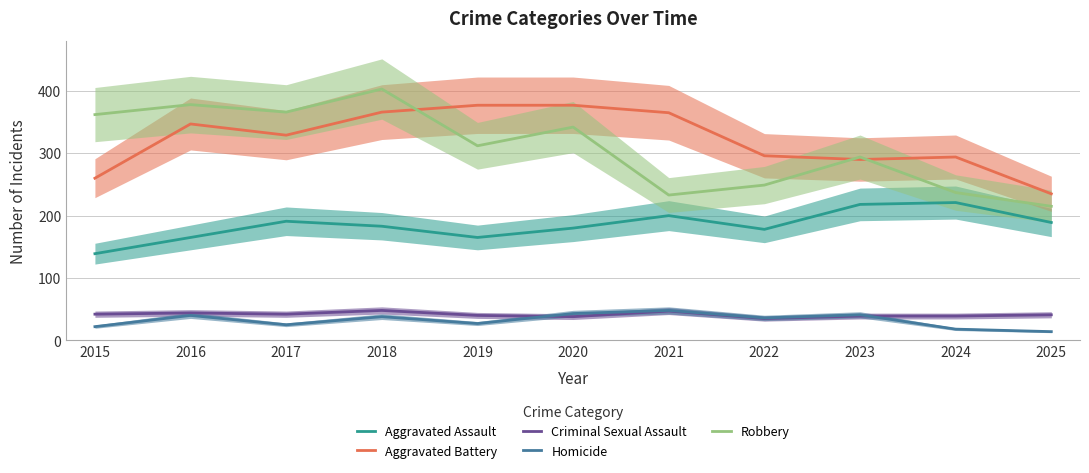

At 2017, list the series in order from smallest to largest.

Homicide, Criminal Sexual Assault, Aggravated Assault, Aggravated Battery, Robbery